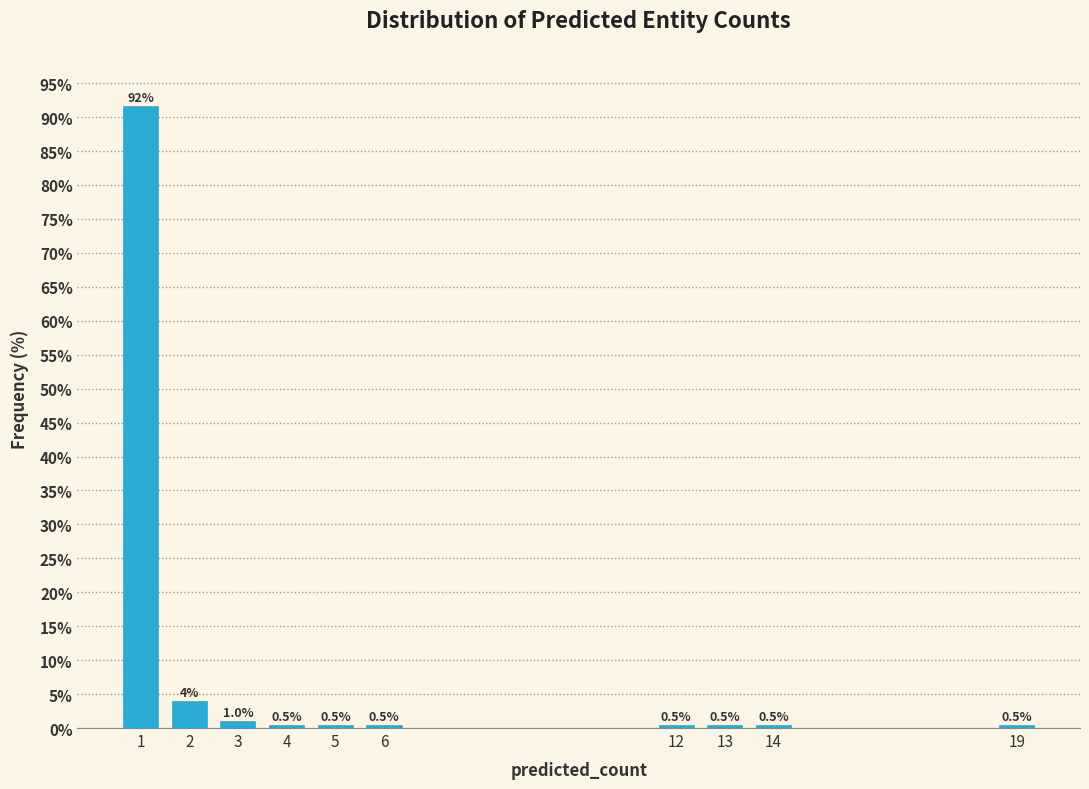

What is the sum of the values at 19 and 2?

4.4